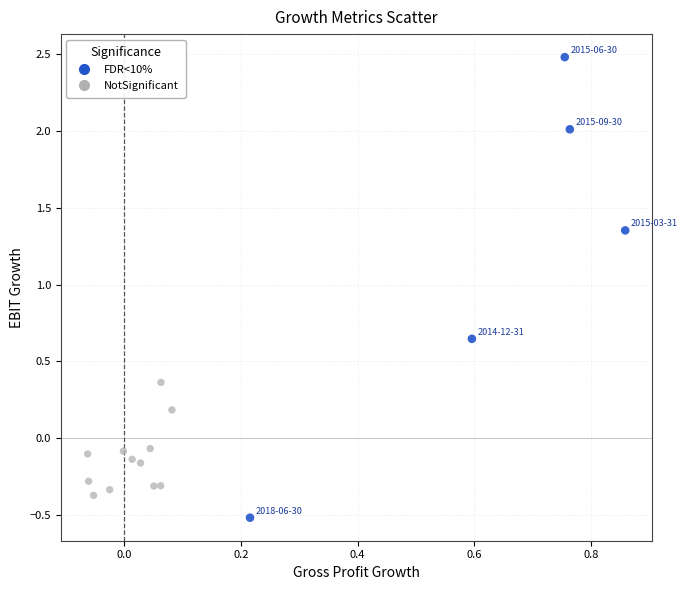

Which series contains the lowest Y value?

FDR<10%